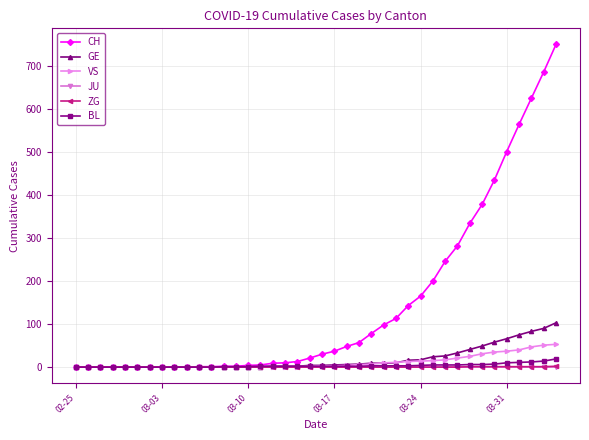

What is the greatest value displayed?

750